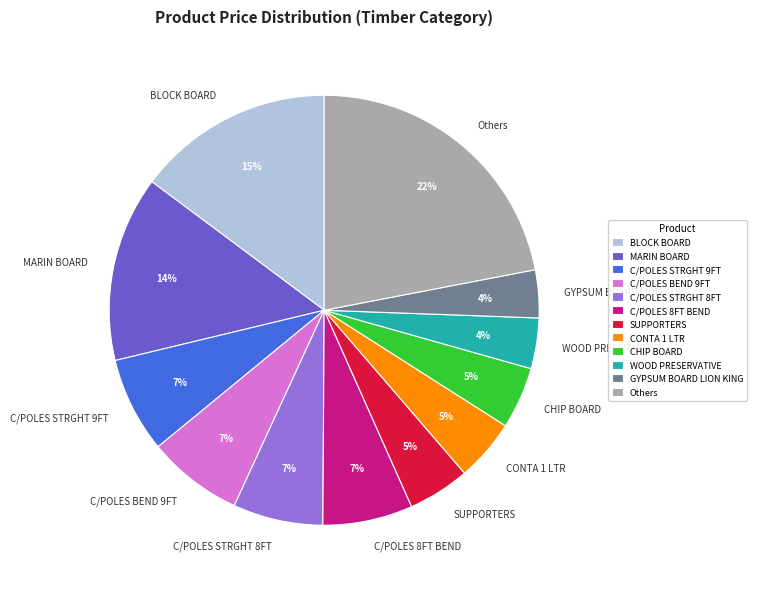

Which has a higher value, MARIN BOARD or C/POLES STRGHT 8FT?

MARIN BOARD